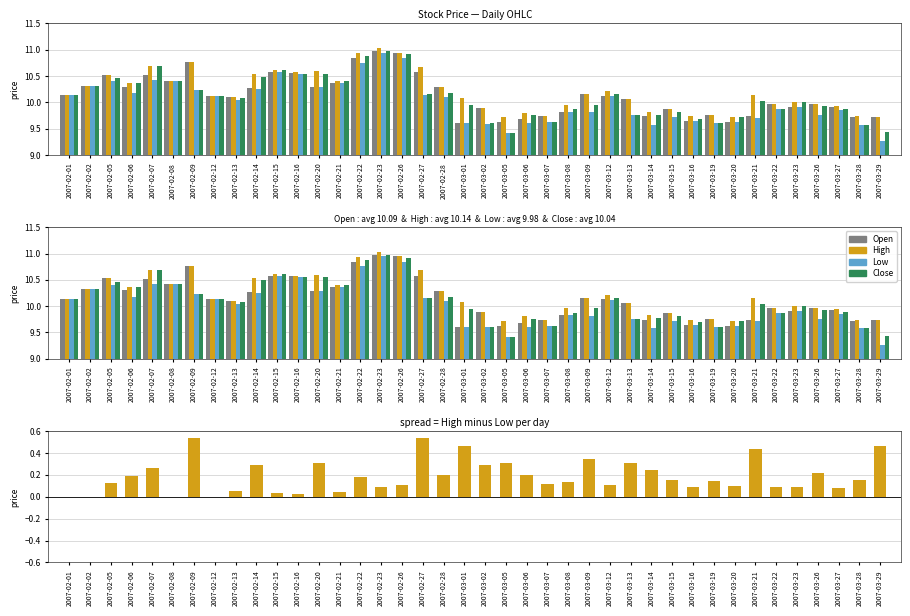

What is the total value across all series at 2007-02-08?

41.7